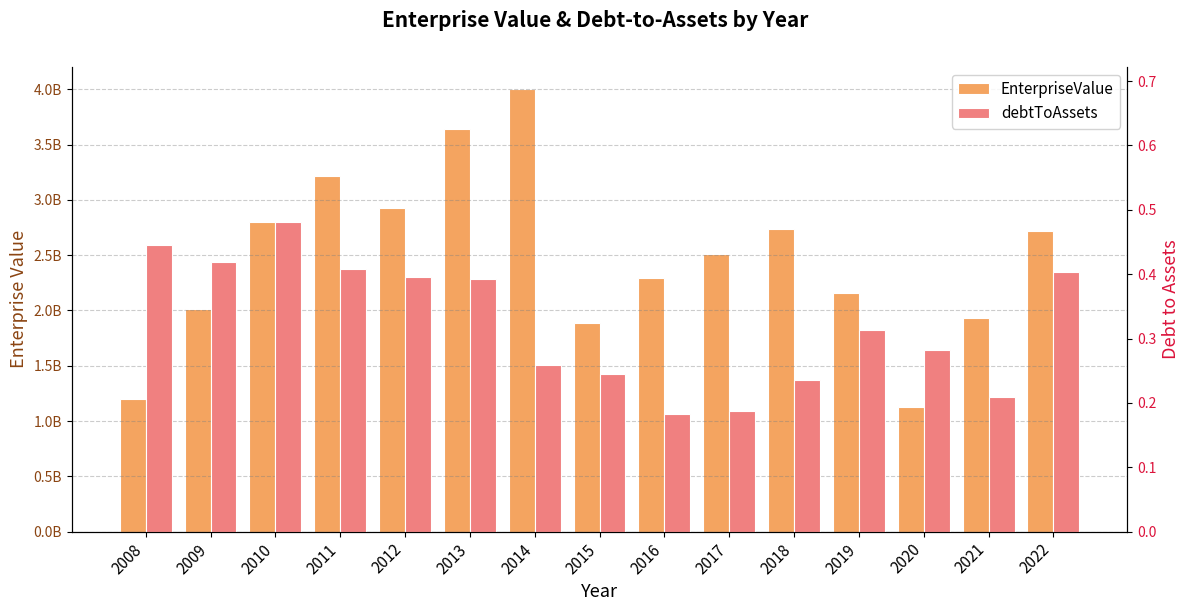

Reading left to right, transcribe all the data shown in this chart.

EnterpriseValue: 2008=1198614524.2	2009=2008979420.3	2010=2796975942.6	2011=3212655543.1	2012=2922538744.2	2013=3638087745.5	2014=4001190453.2	2015=1886445790.9	2016=2291525296.1	2017=2511827202.2	2018=2736518344.1	2019=2159250369.4	2020=1123899672.3	2021=1936001568.2	2022=2722889033.0
debtToAssets: 2008=0.4	2009=0.4	2010=0.5	2011=0.4	2012=0.4	2013=0.4	2014=0.3	2015=0.2	2016=0.2	2017=0.2	2018=0.2	2019=0.3	2020=0.3	2021=0.2	2022=0.4